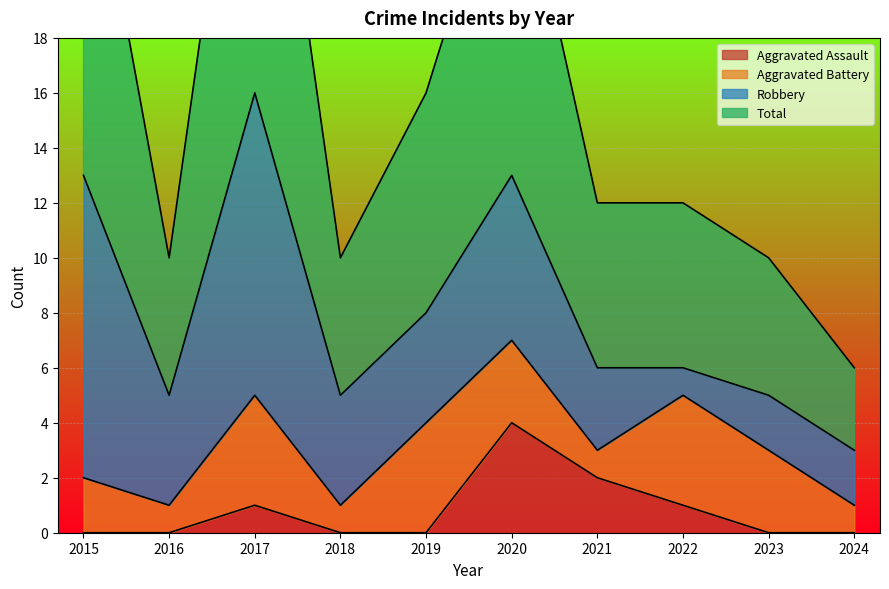

Is the value of Total at 2020 greater than the value of Aggravated Assault at 2019?

Yes